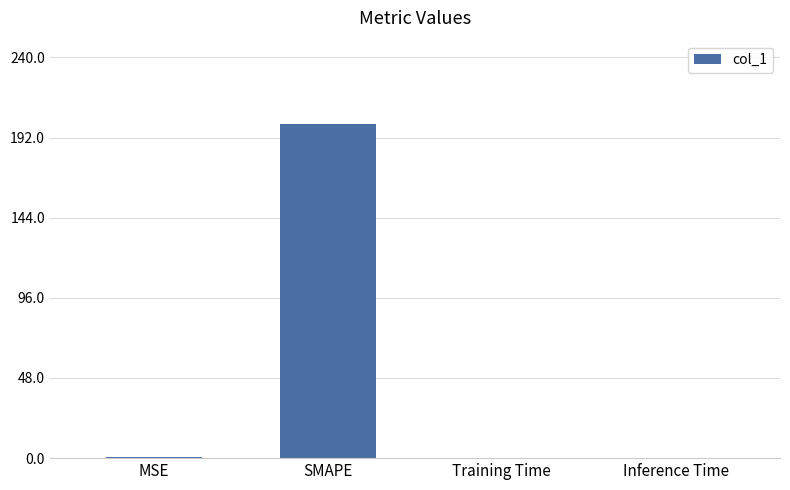

The chart shows a value of 267.6 at SMAPE. True or false?

False